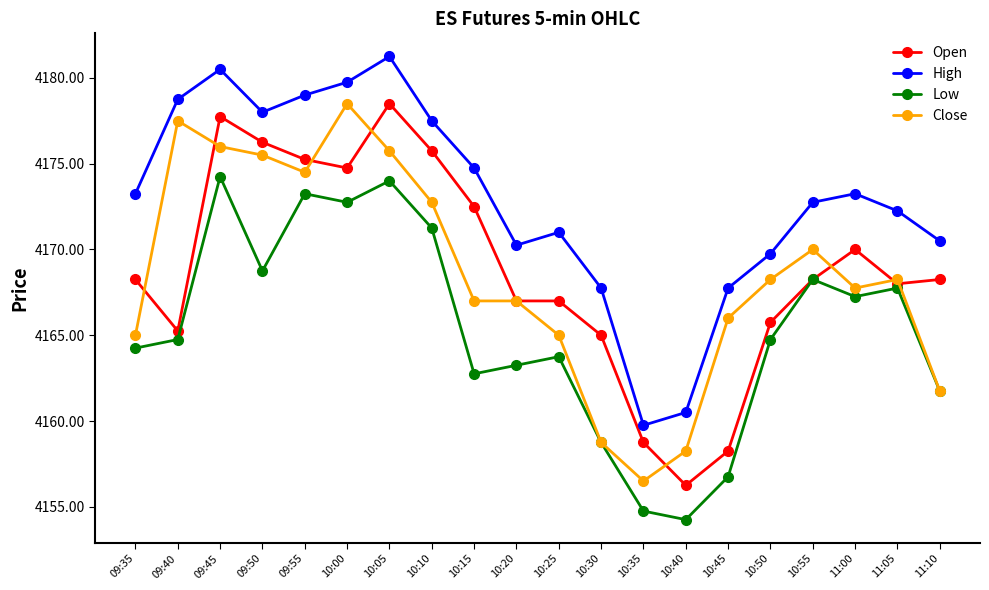

Is this an area chart (filled region under the line)?

No